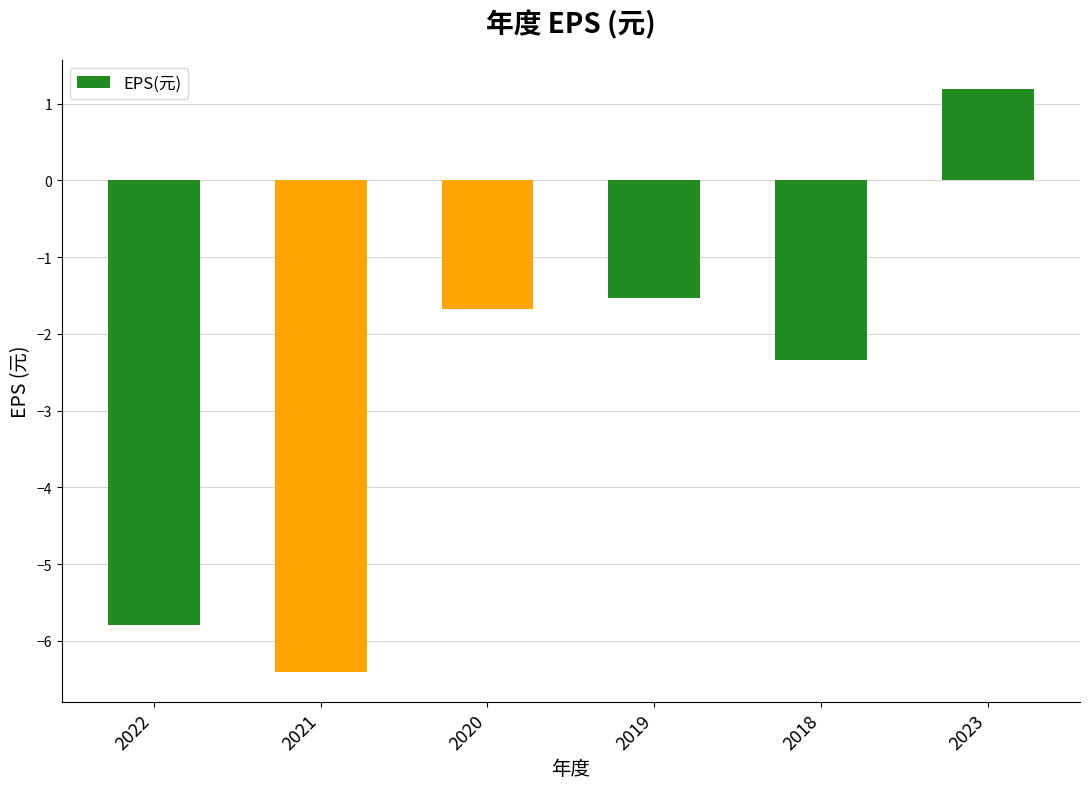

What is the smallest value displayed?

-6.4